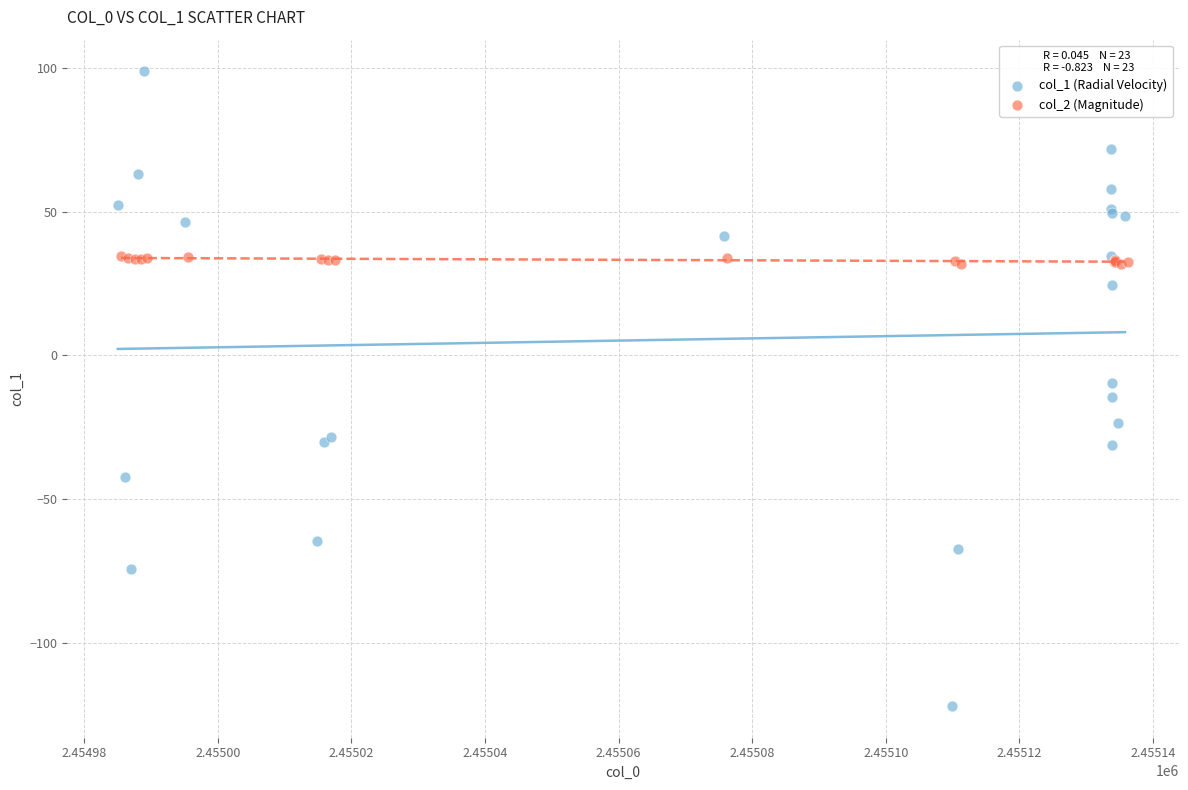

Which series reaches the maximum Y coordinate?

col_1 (Radial Velocity)